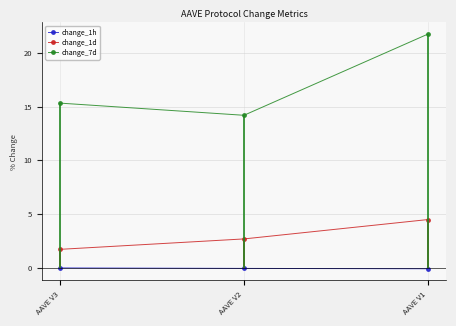

Is it true that change_1h equals -0.1 at AAVE V1?

True